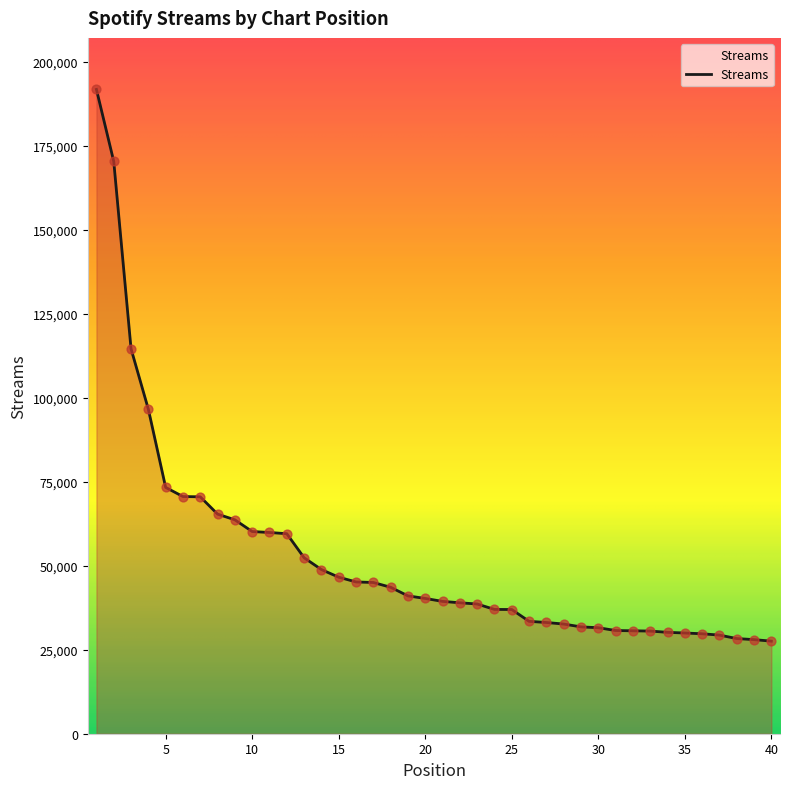

What is the minimum value shown in the chart?

27552